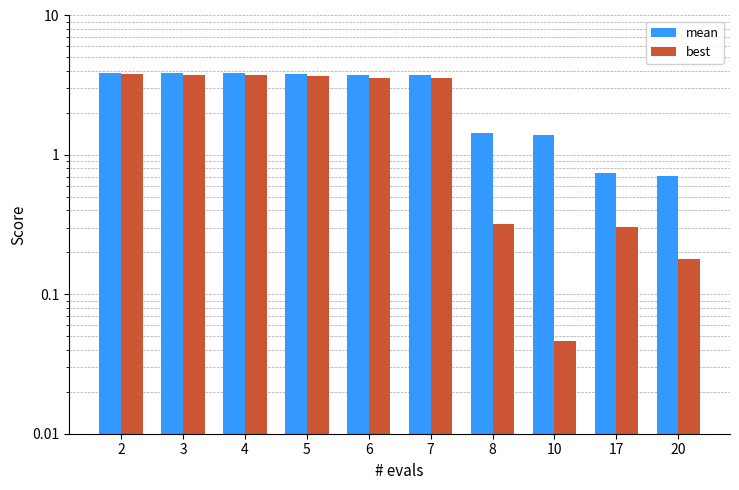

Which series has the largest total across all categories?

mean